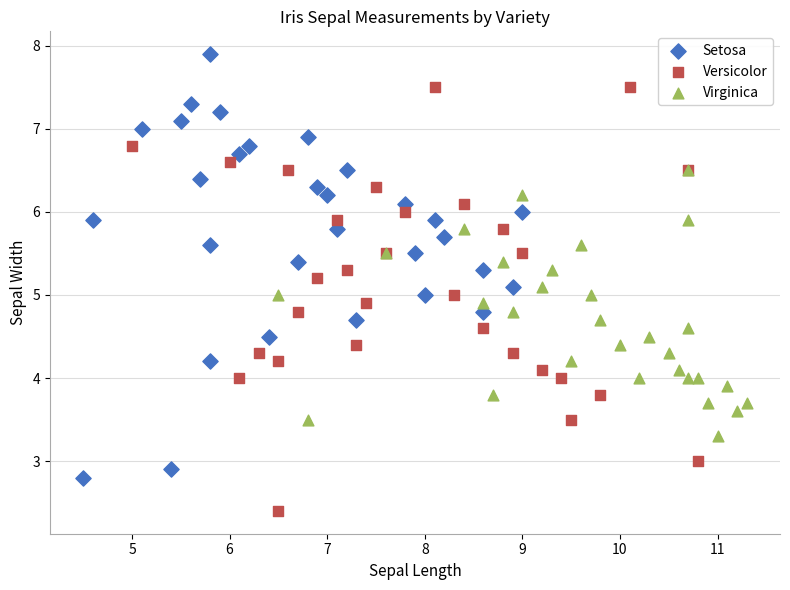

Which series reaches the minimum Y coordinate?

Versicolor